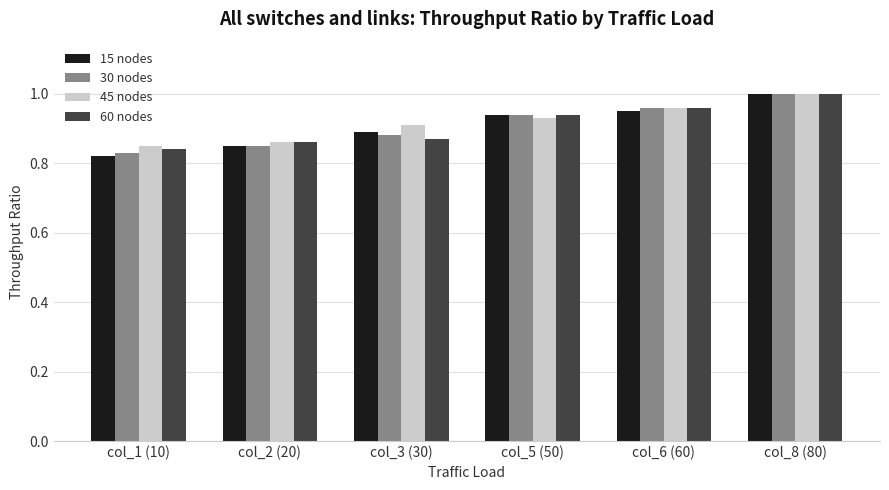

Rank the series at col_3 (30) from highest to lowest value.

45 nodes, 15 nodes, 30 nodes, 60 nodes